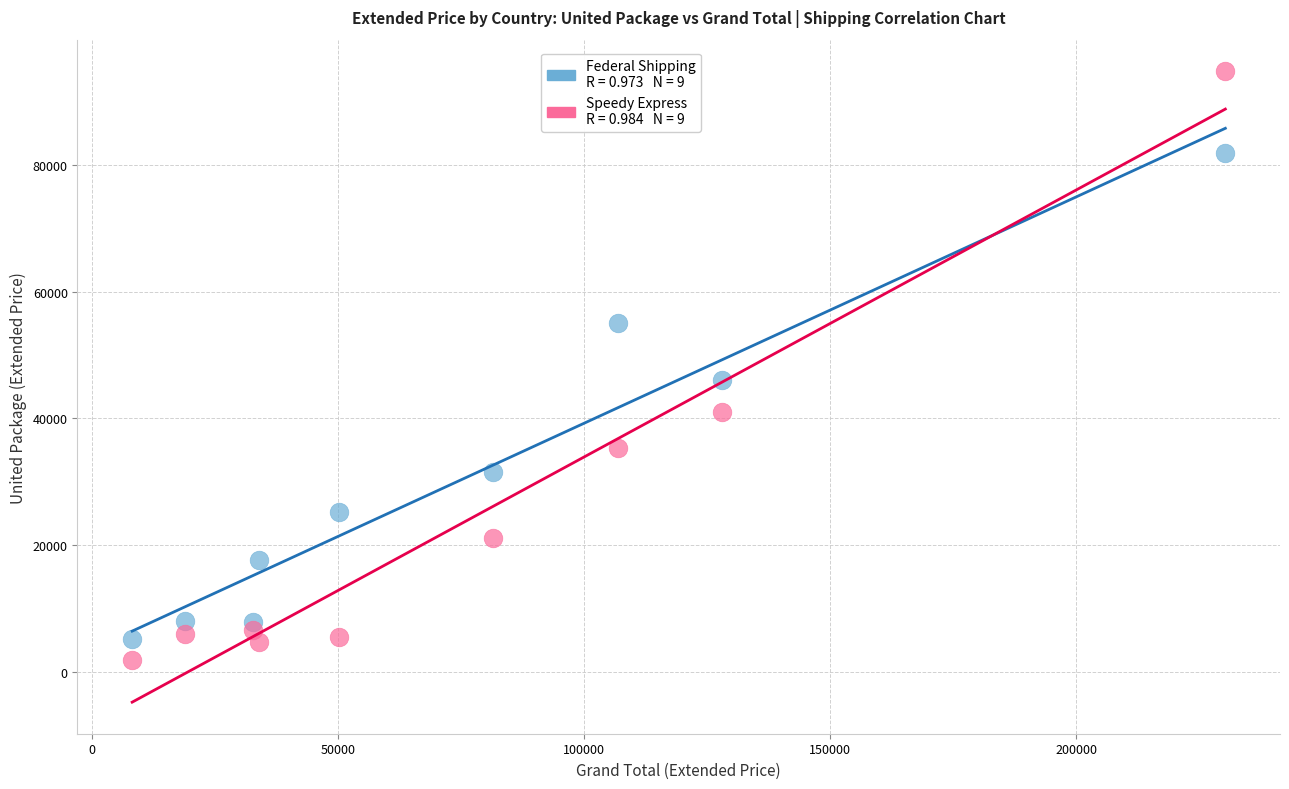

Across all series, what Y value is closest to 48331?

46128.9